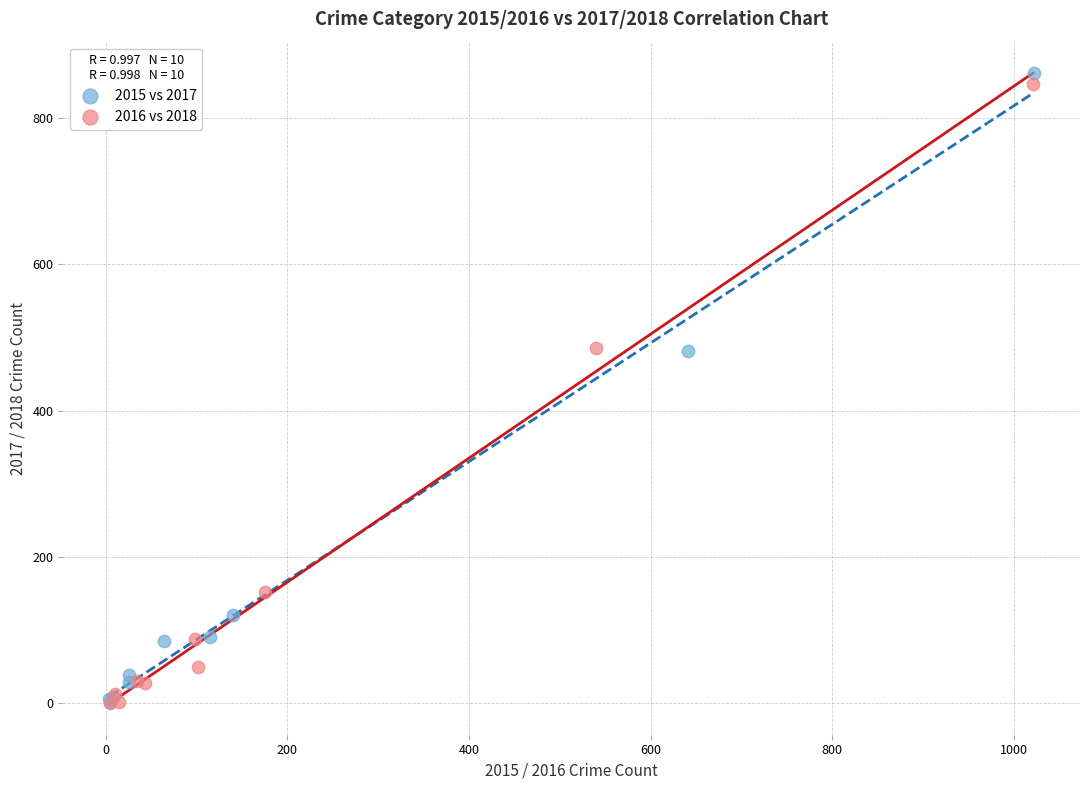

Which series has the largest Y range (max minus min)?

2015 vs 2017